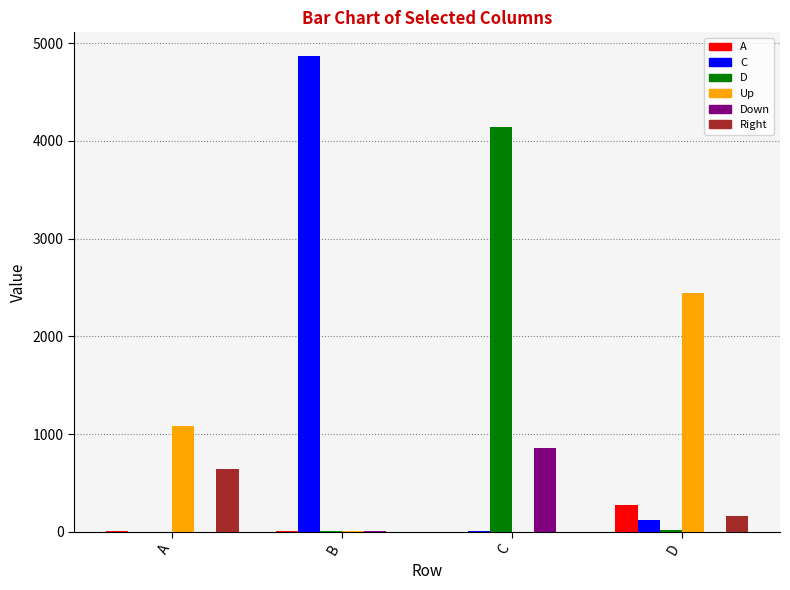

Are the bars horizontal?

No